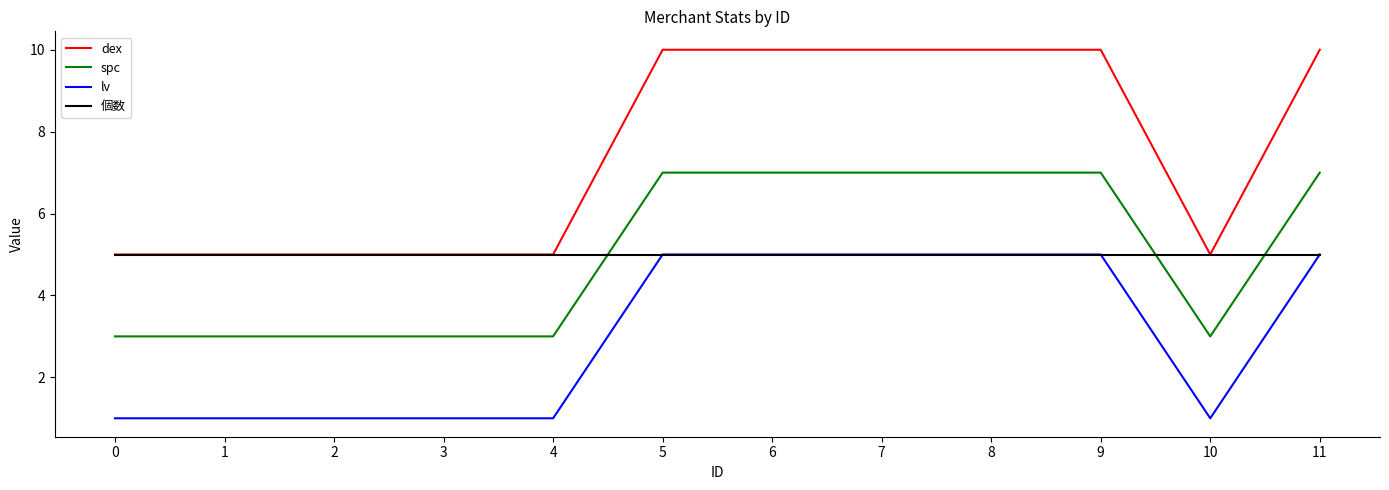

Is it true that dex equals 17 at 6?

False